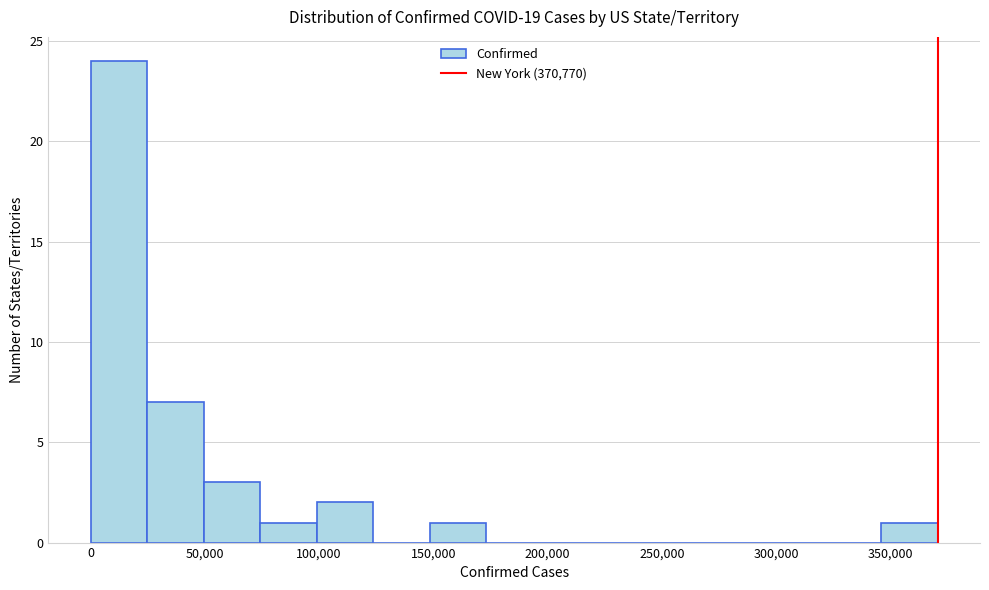

Over which range of the x-axis is the bar tallest?

0 to 25000